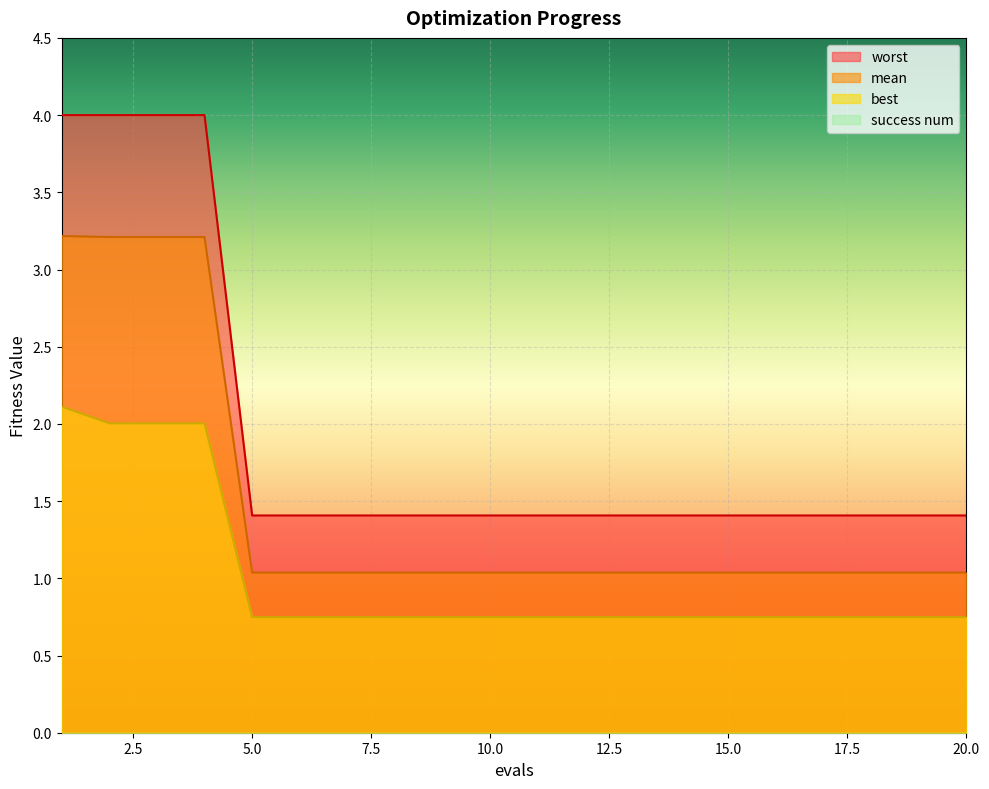

True or false: worst has a value of 1.4 at 6.

True